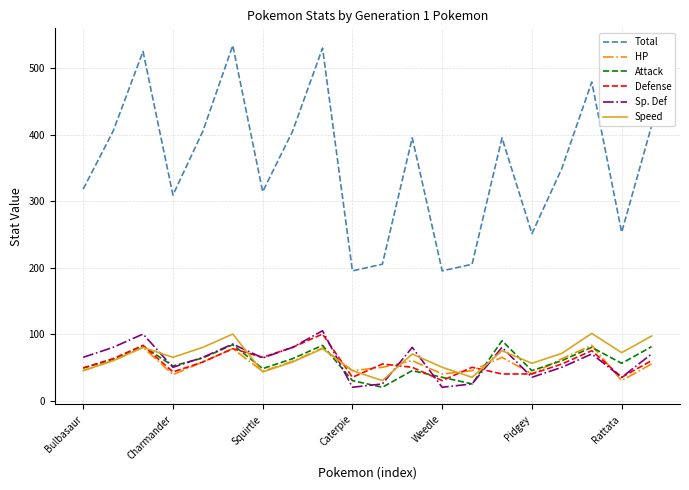

Which series has the largest total across all categories?

Total